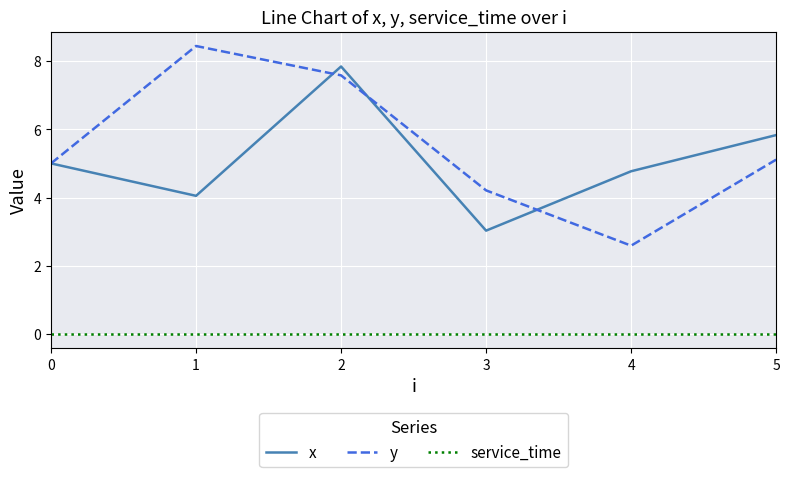

Does the chart have visible grid lines?

Yes